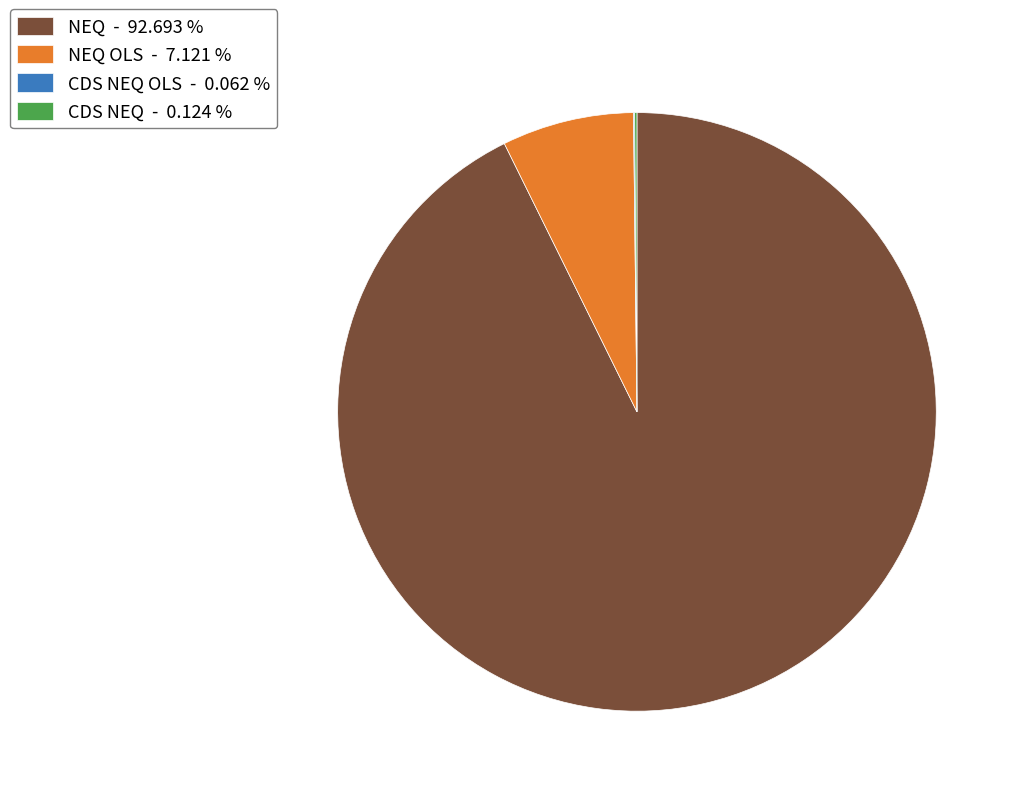

Combined, do NEQ - 92.693 % and NEQ OLS - 7.121 % account for over 50%?

Yes